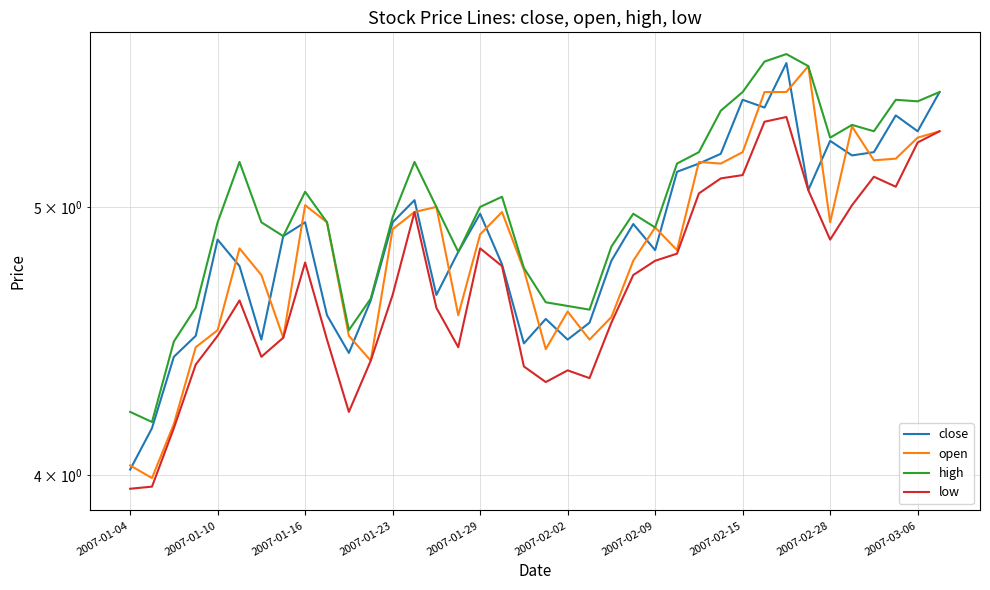

True or false: high and low cross at least once.

False